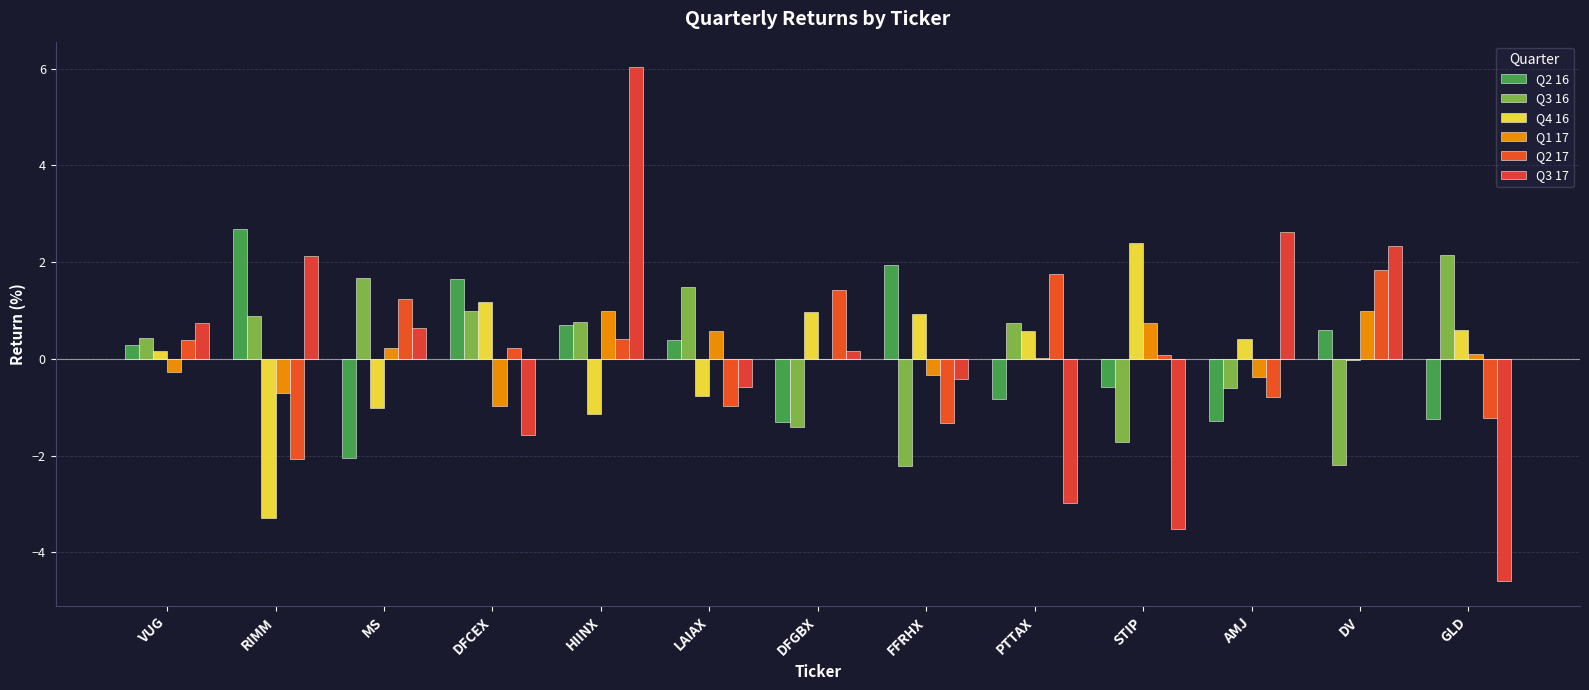

Which series has the widest spread of values?

Q3 17